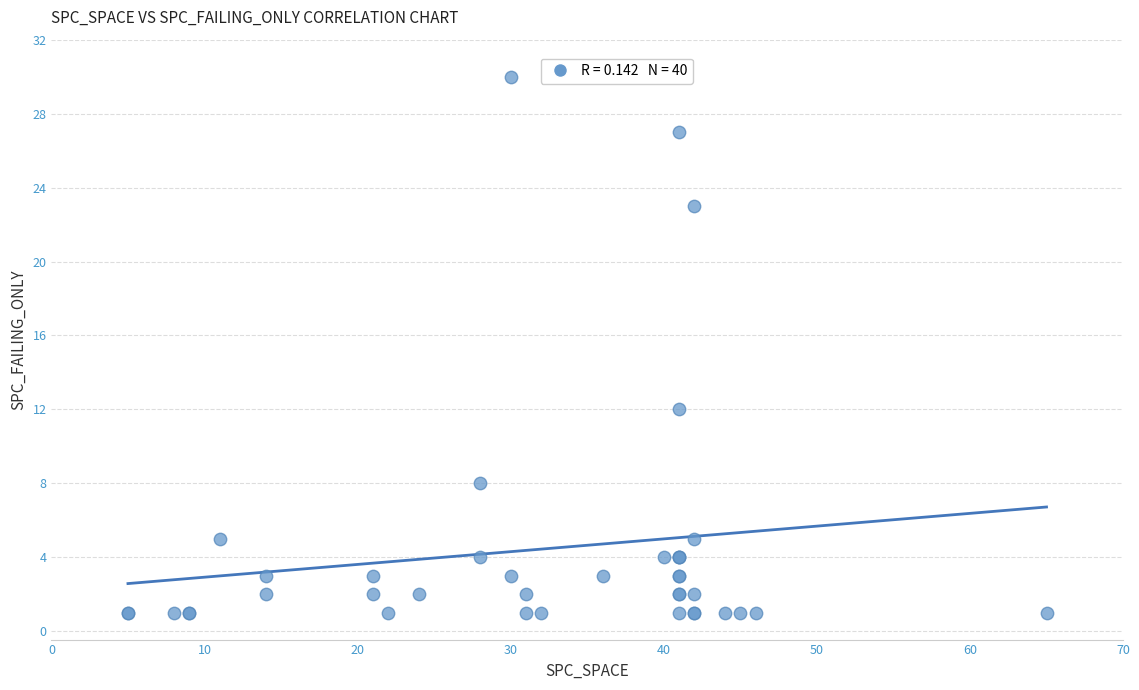

What Y value in the scatter plot is closest to 15?

12